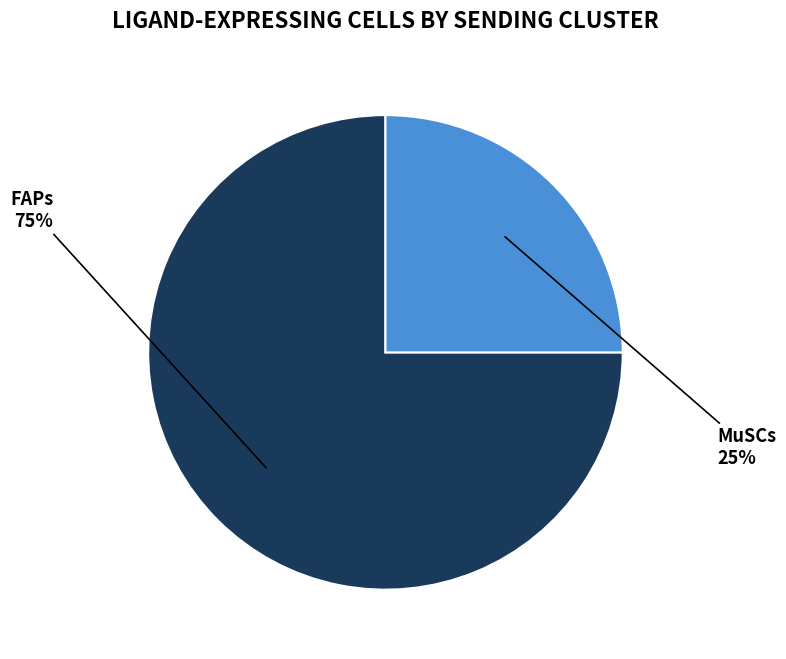

To the nearest percent, what is the average slice percentage?

50%